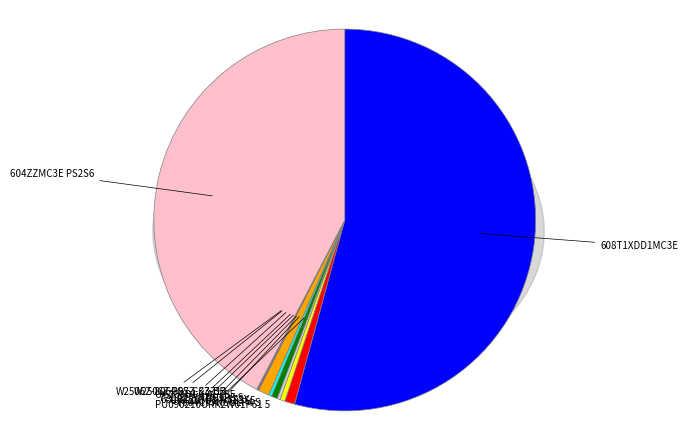

Does any single category account for the majority?

Yes